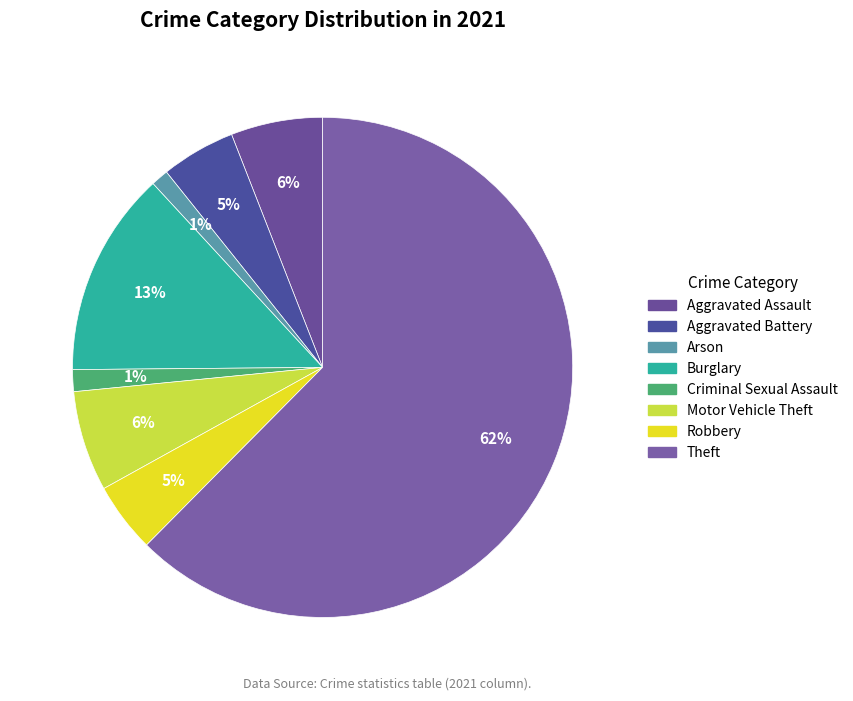

The Aggravated Assault slice represents 1% of the pie. True or false?

False